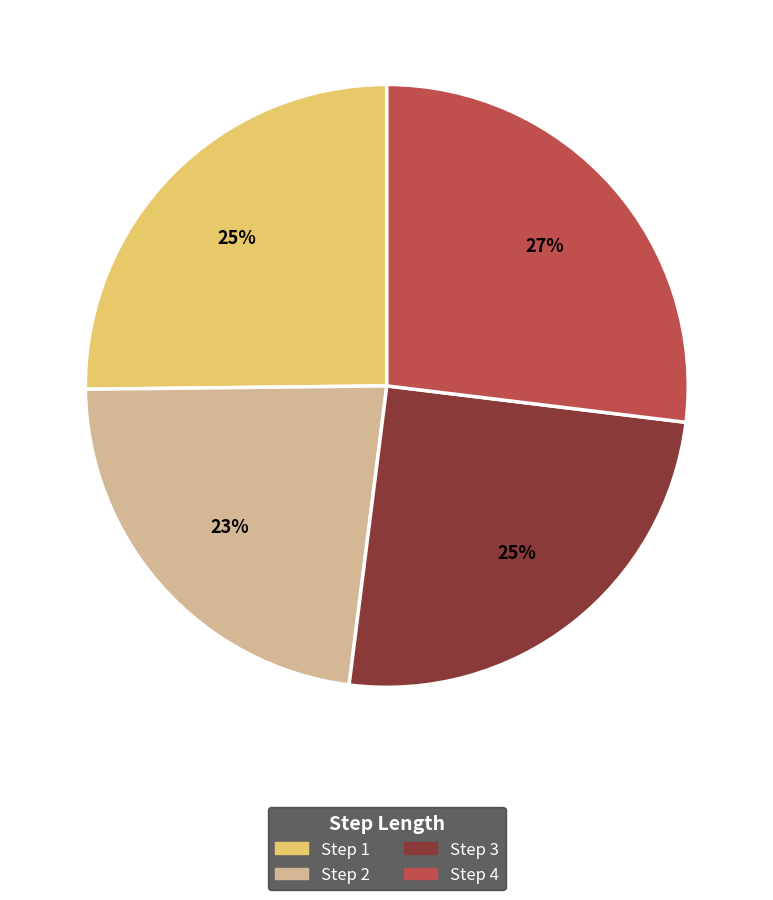

Is there a majority slice in this chart?

No